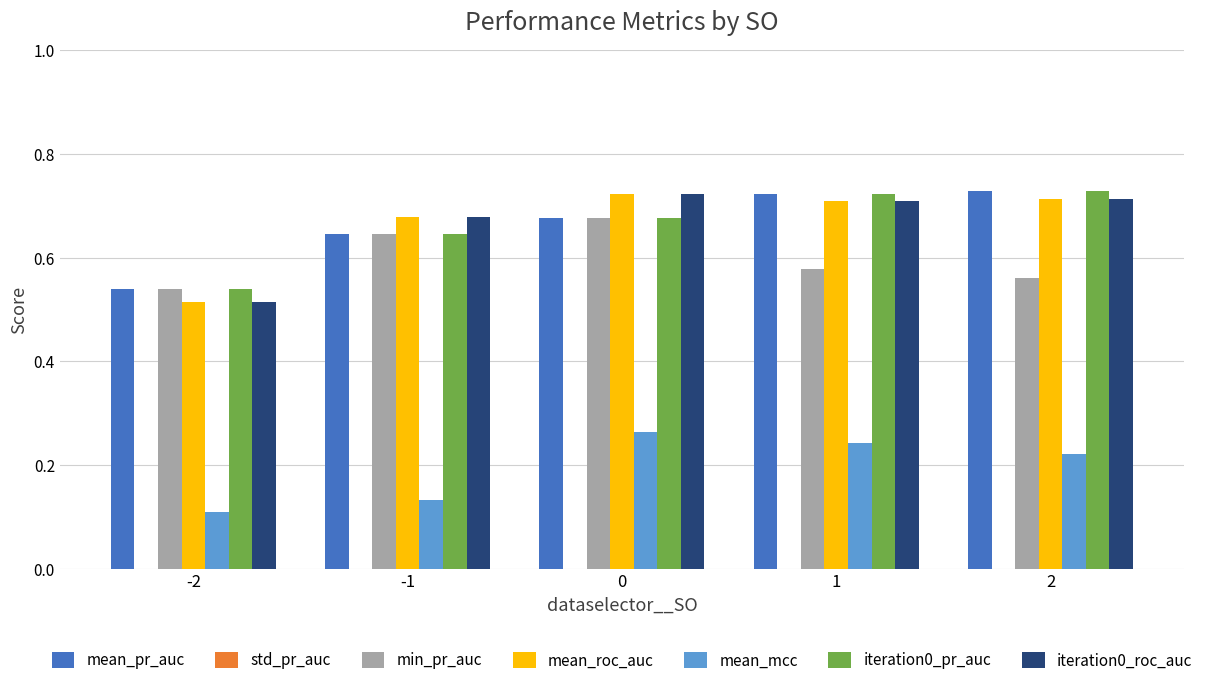

What is the total value across all series at 0?

3.7